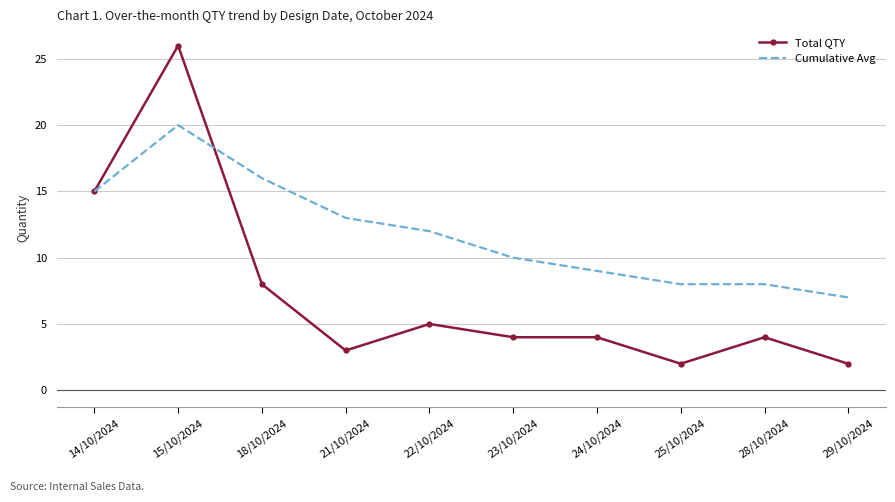

At which category is the sum across all series the highest?

15/10/2024